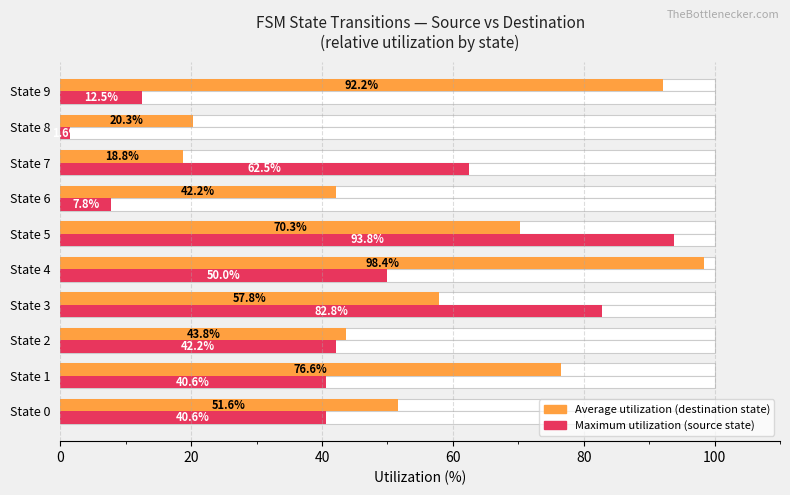

Which series has the largest total across all categories?

Average utilization